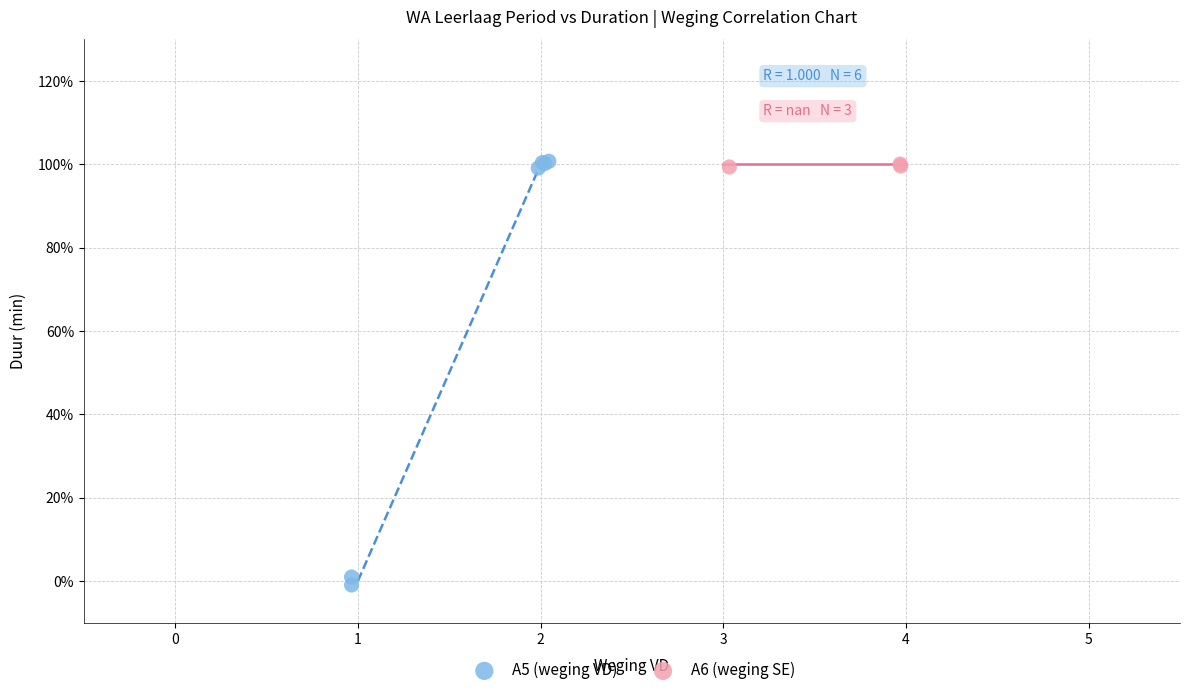

Which series contains the lowest Y value?

A5 (weging VD)